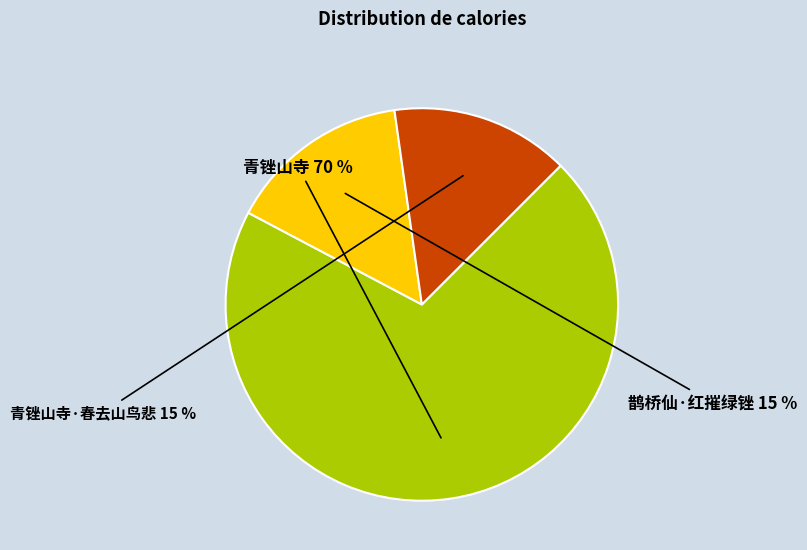

Which slice is the largest?

青锉山寺